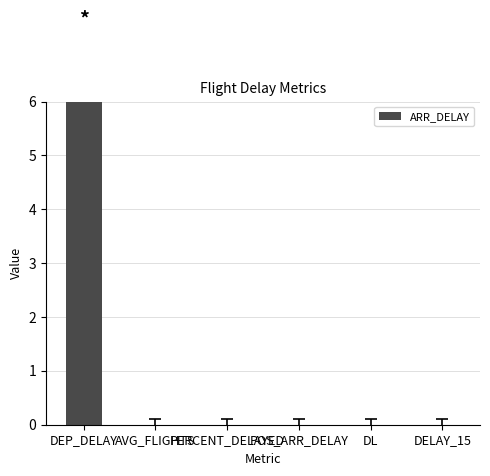

What is the average value?

1